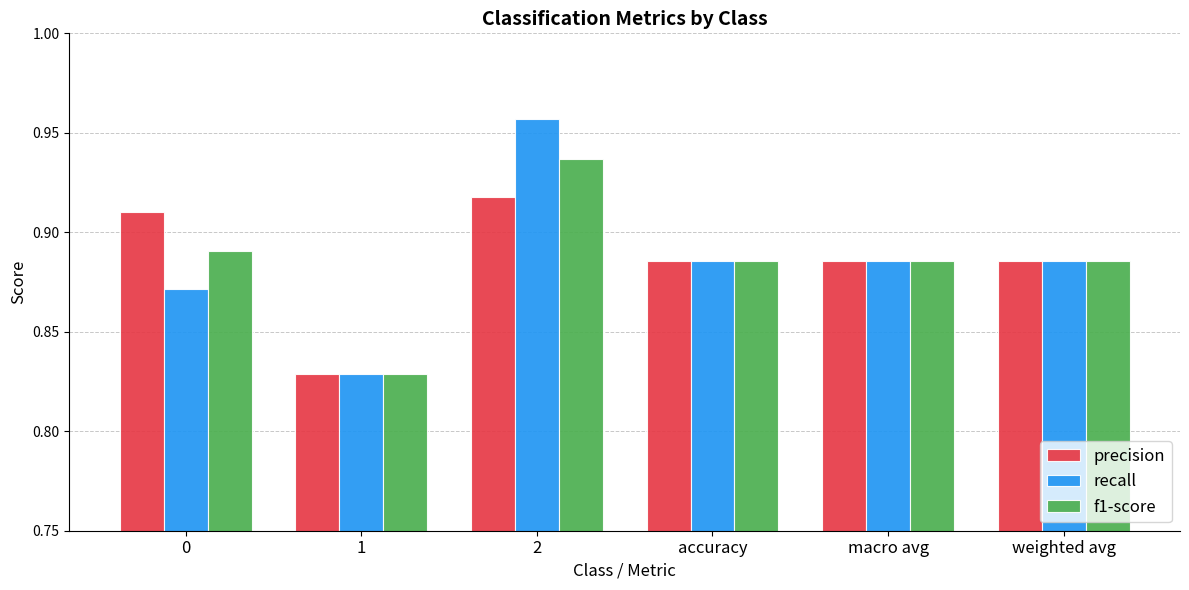

The f1-score series shows 1.5 at 0. True or false?

False